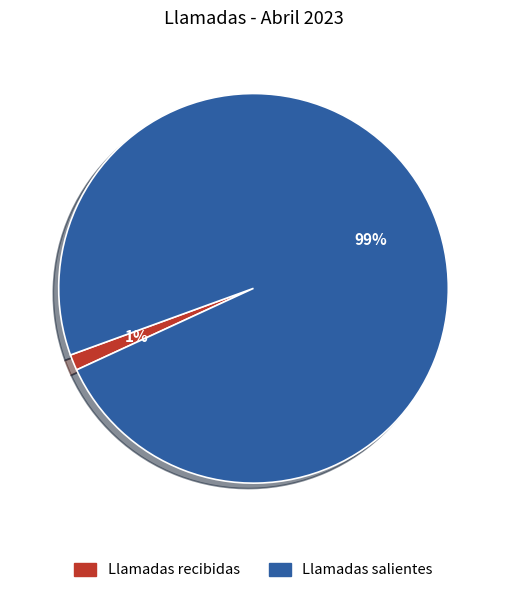

Combined, do Llamadas recibidas and Llamadas salientes account for over 50%?

Yes